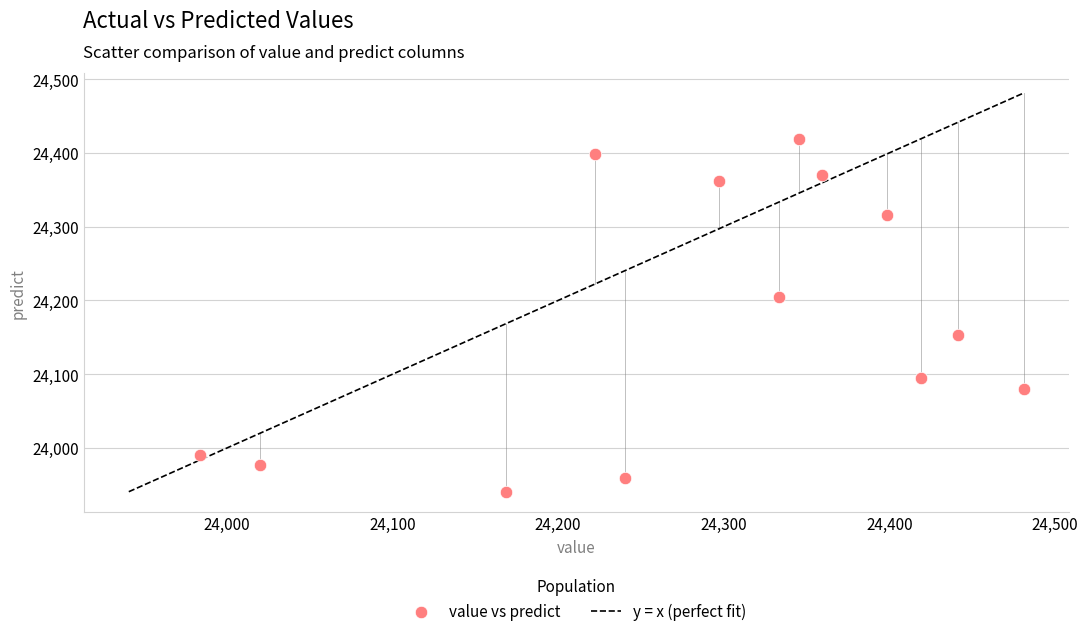

What is the range of X values (max minus min)?

497.5